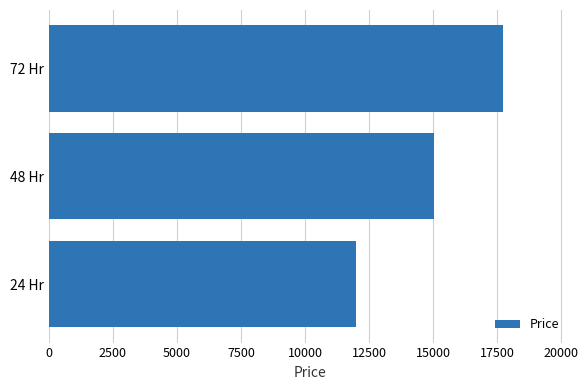

Rank the categories by value from highest to lowest.

72 Hr, 48 Hr, 24 Hr